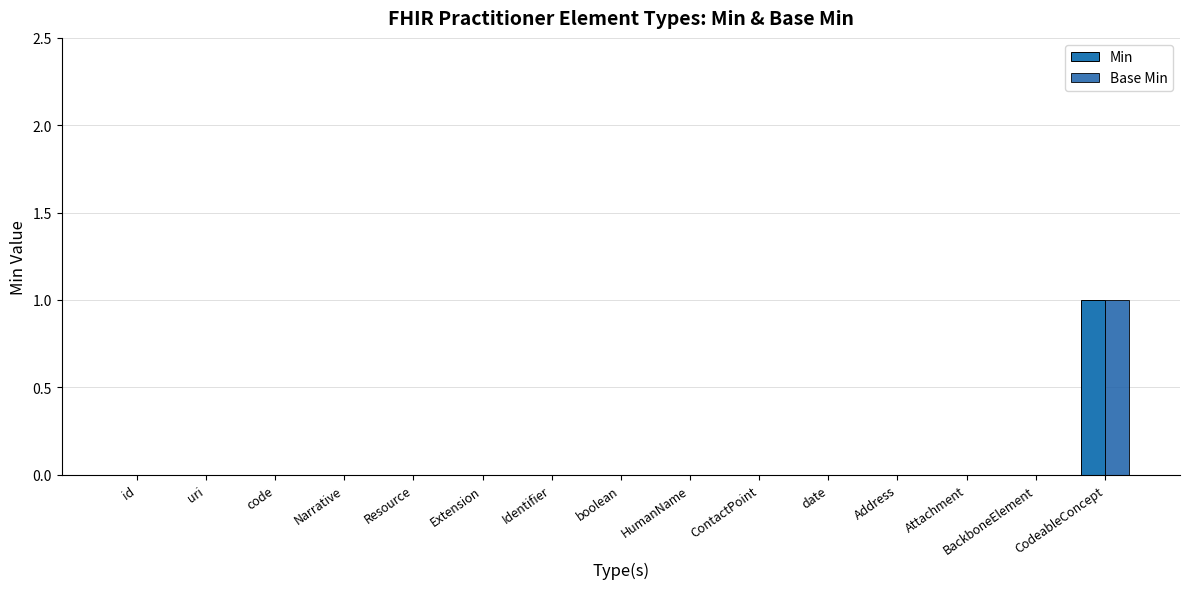

What are all the series names shown in the legend?

Min, Base Min